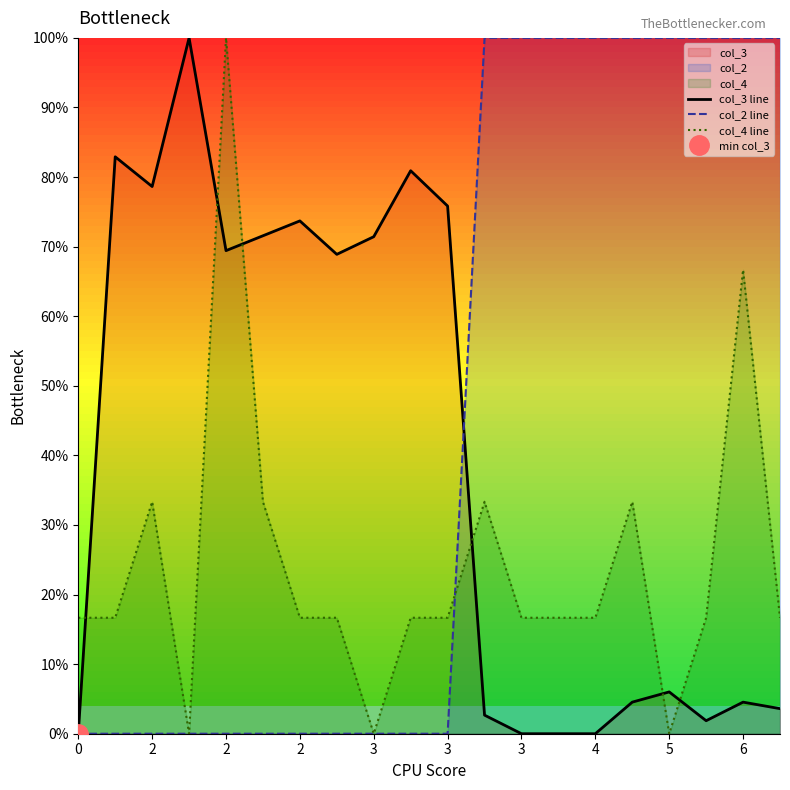

Which category has the lowest value in the col_4 line series?

2